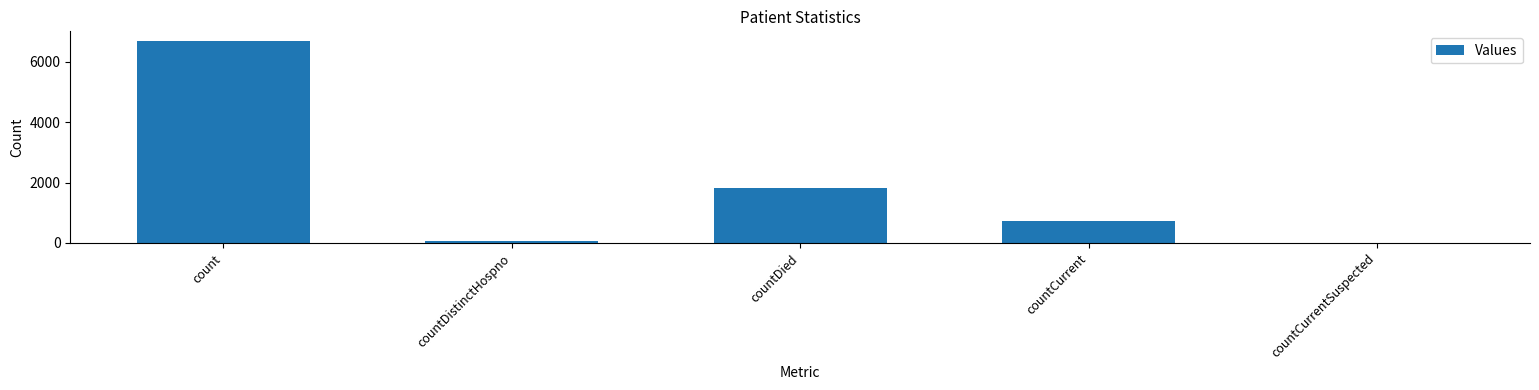

Reading right to left, list all the values displayed in this chart.

countCurrentSuspected=0	countCurrent=713	countDied=1830	countDistinctHospno=78	count=6682